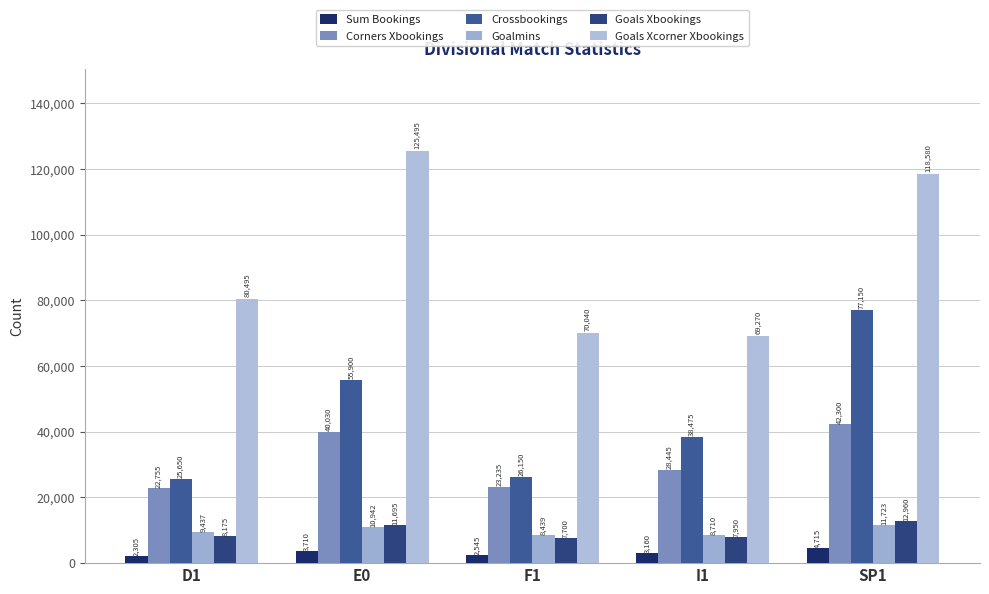

True or false: Goals Xbookings has a value of 17113 at E0.

False